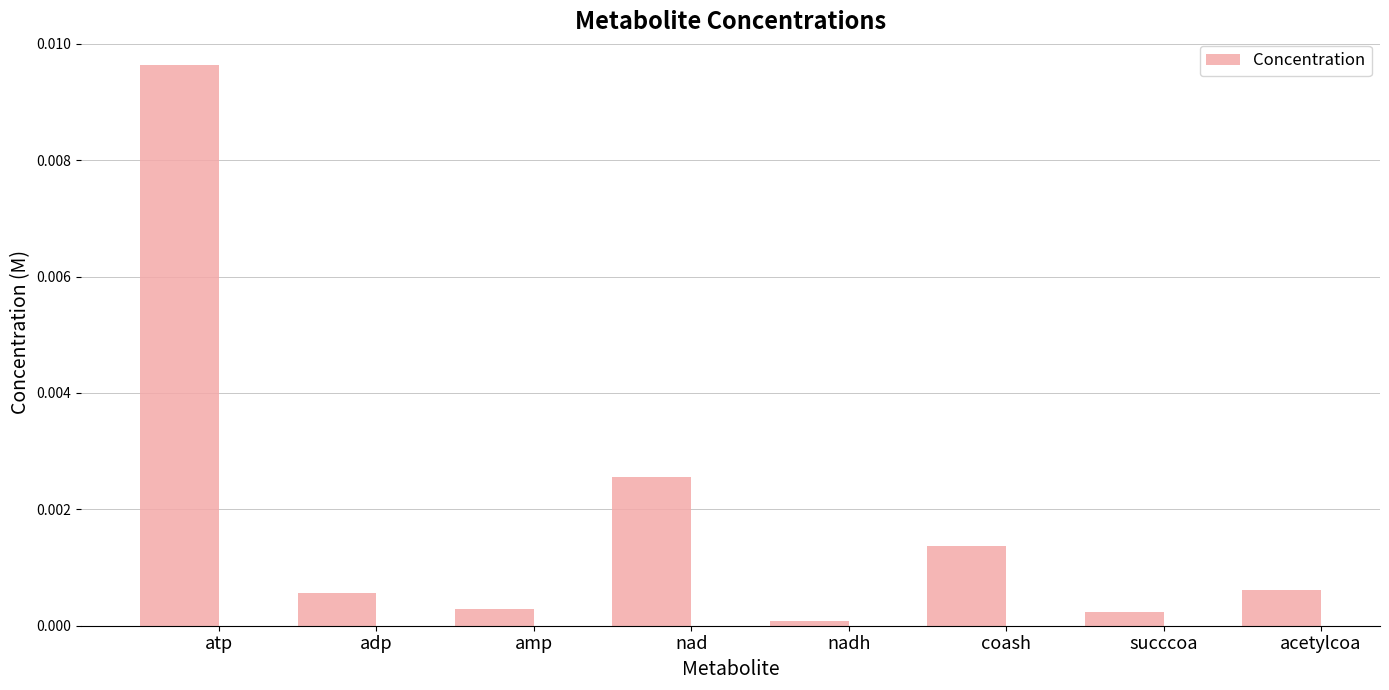

What is the label of the 4th bar from the left?

nad